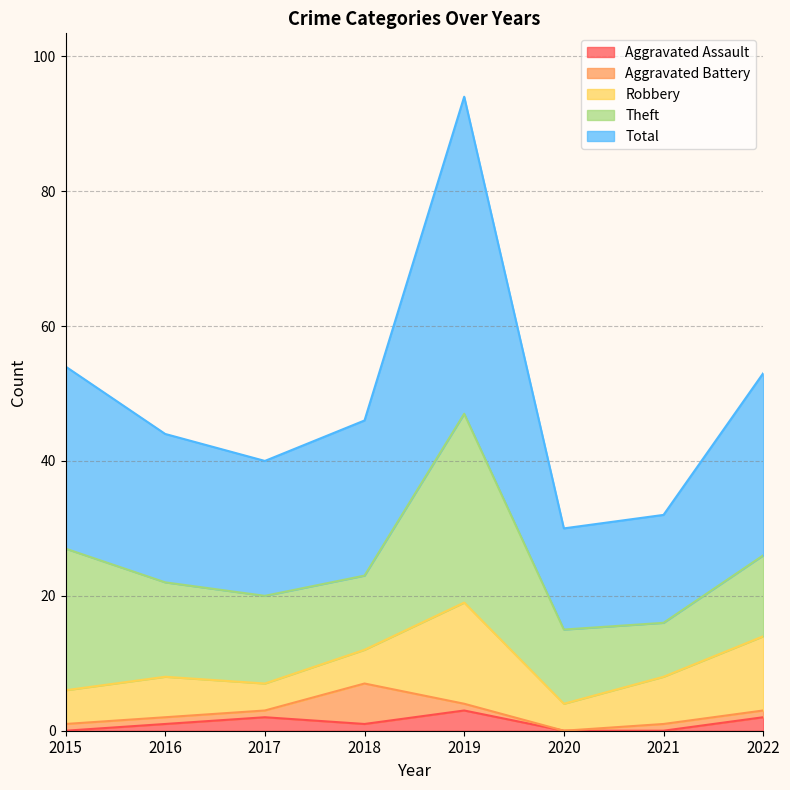

True or false: Theft has more than 0 points higher than both neighbors.

True